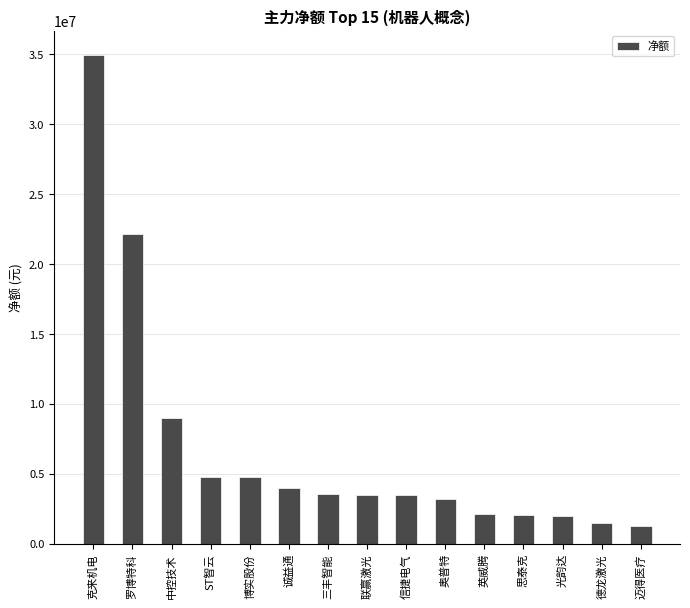

What is the minimum value shown in the chart?

1275610